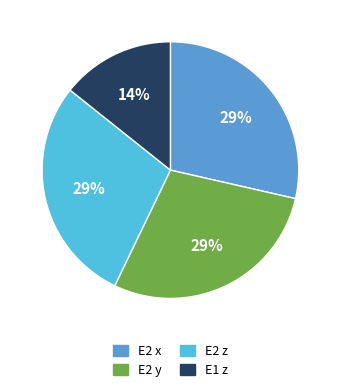

What percentage is the E2 x slice, to the nearest percent?

29%